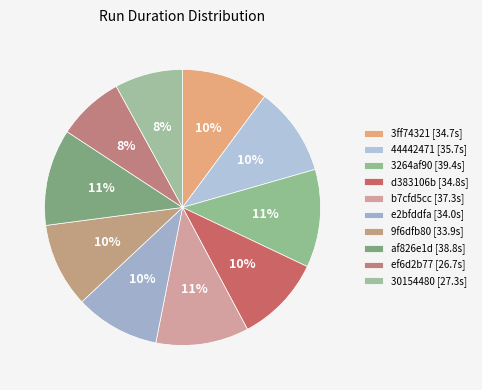

Is there a majority slice in this chart?

No